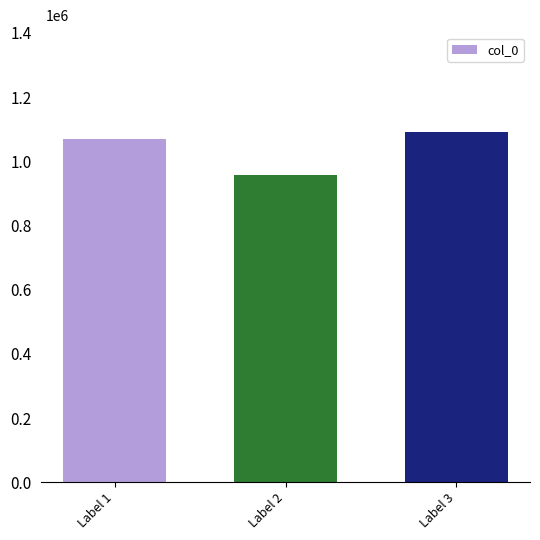

What is the maximum value shown in the chart?

1090399